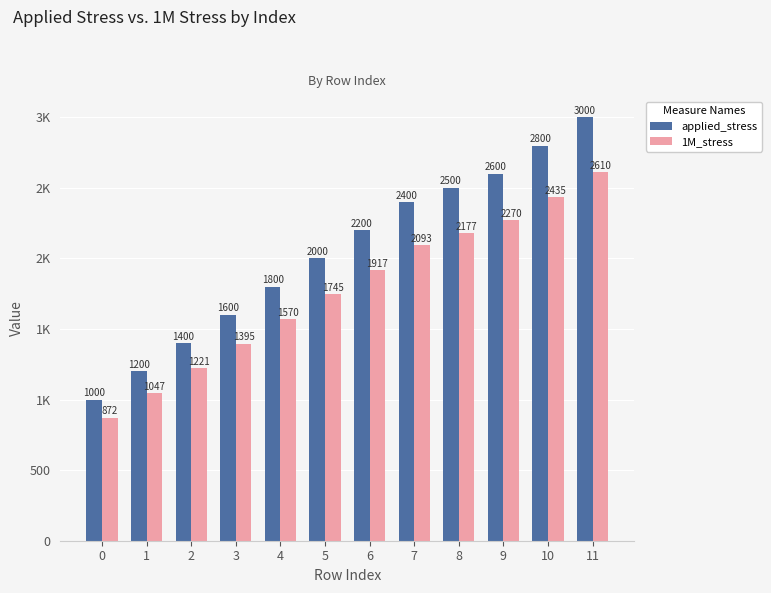

What is the value of the applied_stress bar at the 12th from the left?

3000.0